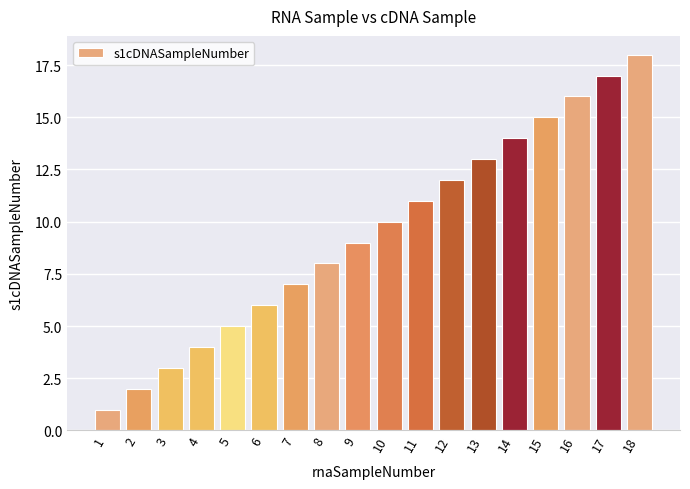

The chart shows a value of 15 at 15. True or false?

True